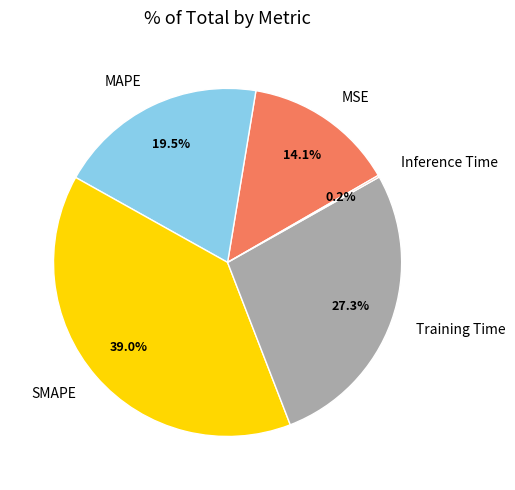

Which slice is the largest?

SMAPE